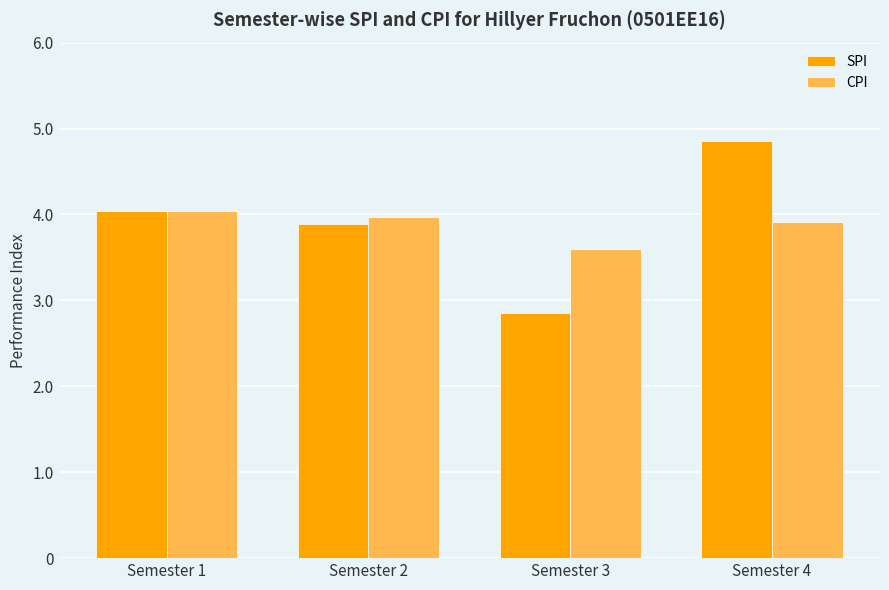

Which series has the largest range (max minus min)?

SPI